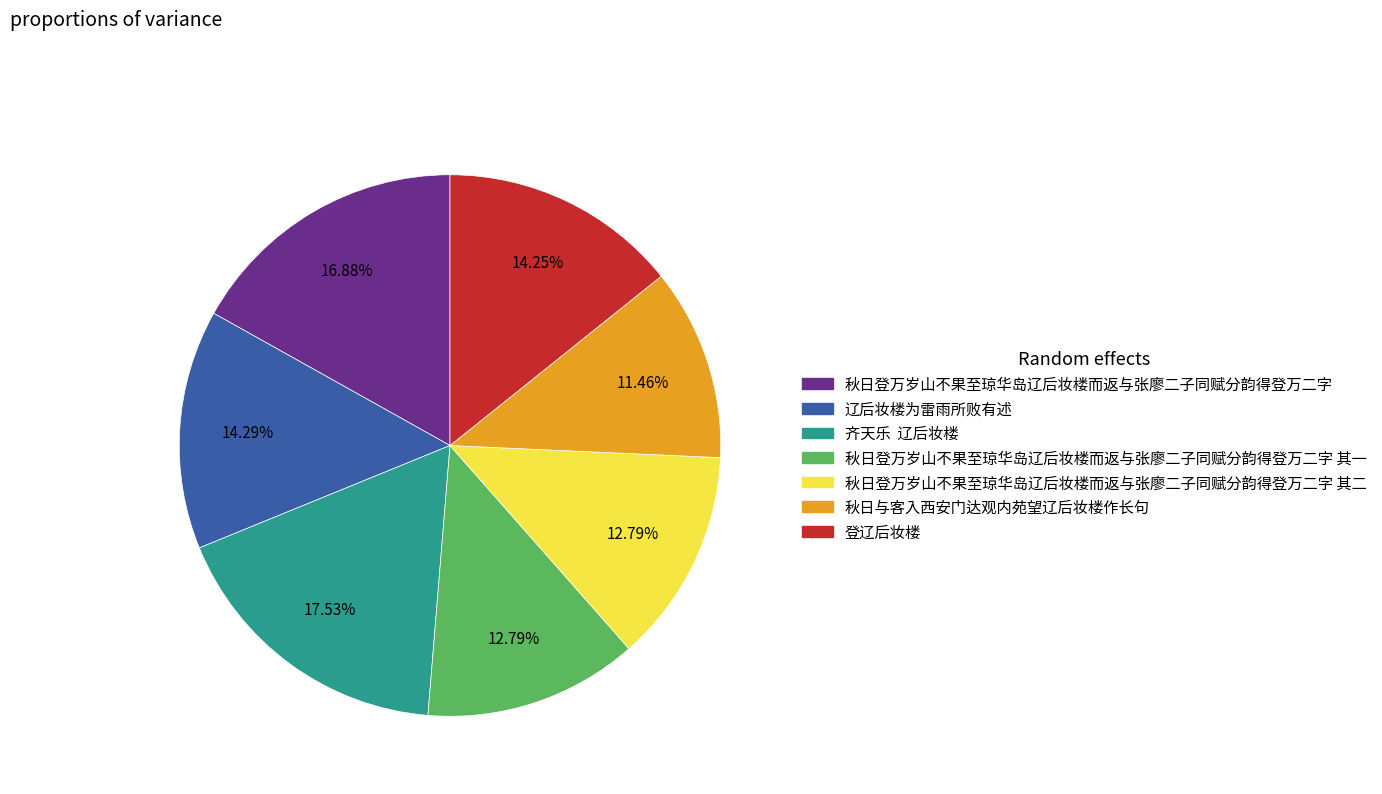

Approximately how many times larger is the value at 辽后妆楼为雷雨所败有述 compared to 秋日登万岁山不果至琼华岛辽后妆楼而返与张廖二子同赋分韵得登万二字 其二?

1.1